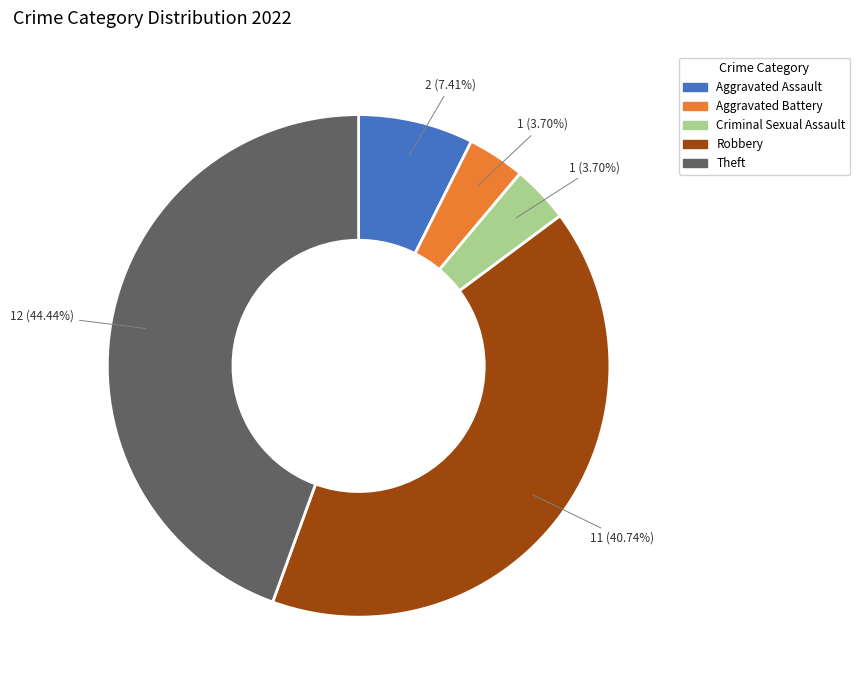

Which category has the biggest portion of the pie?

Theft